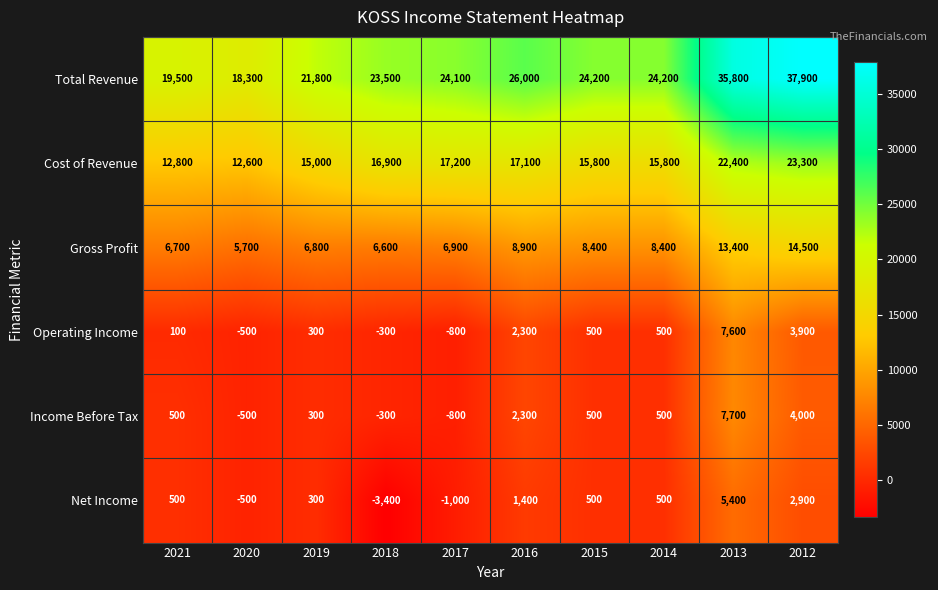

The value of Total Revenue at 2013 is 35800. True or false?

True